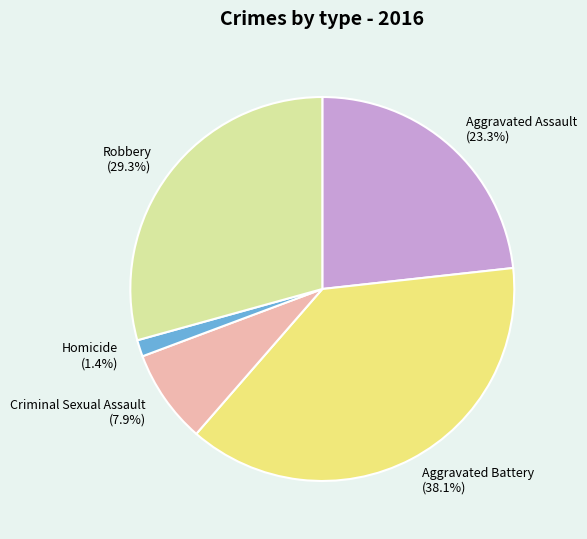

Is the sum of Aggravated Battery and Homicide greater than half?

No